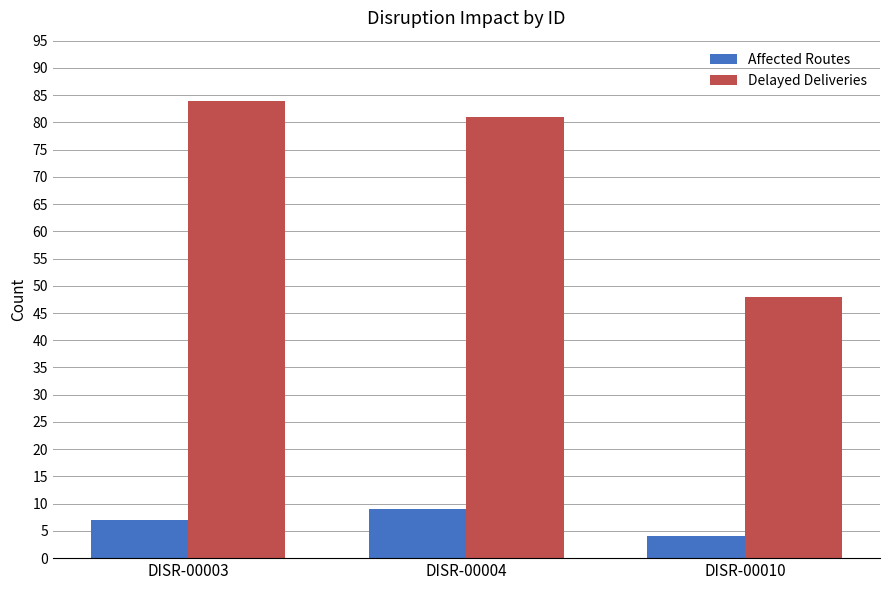

How many bars are there in each group?

2